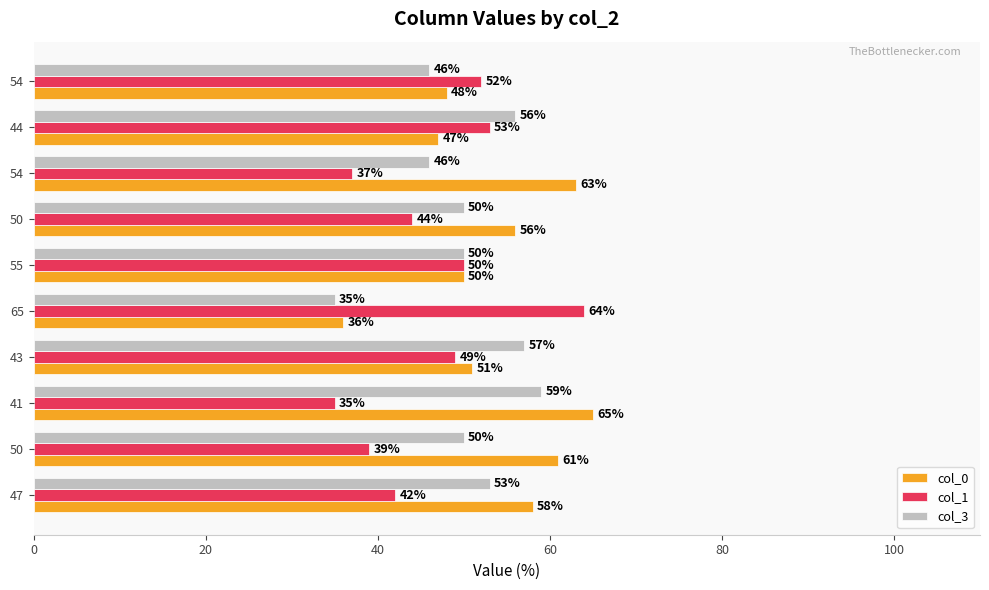

What are all the series names shown in the legend?

col_0, col_1, col_3